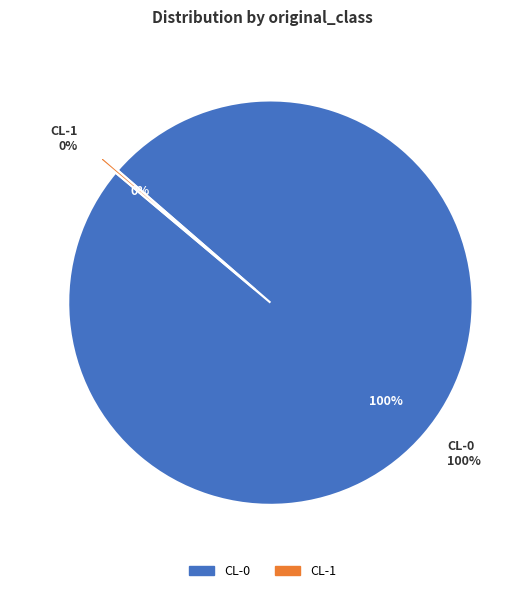

Is there a majority slice in this chart?

Yes